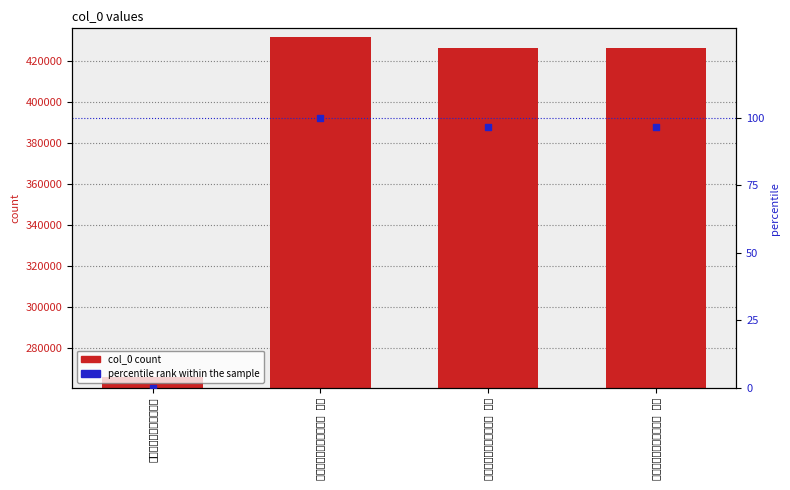

Which series has the largest total across all categories?

col_0 count